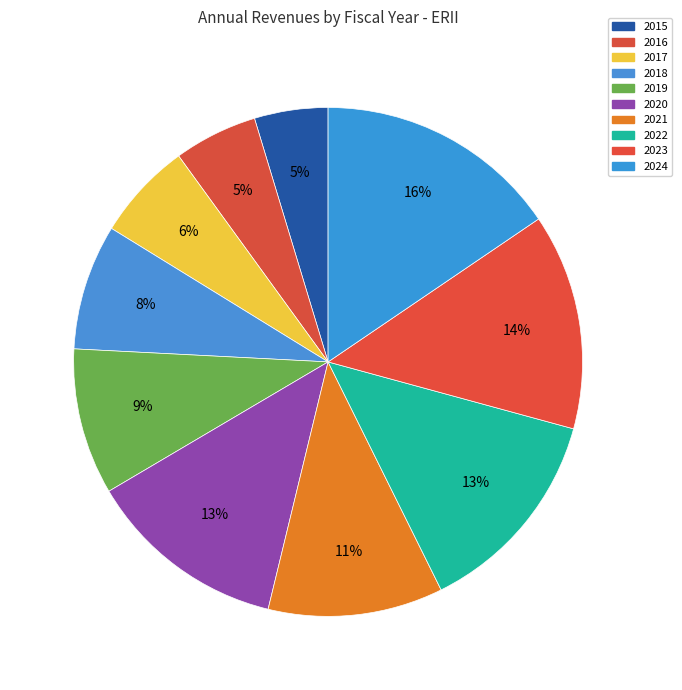

What is the largest slice in the pie chart?

2024